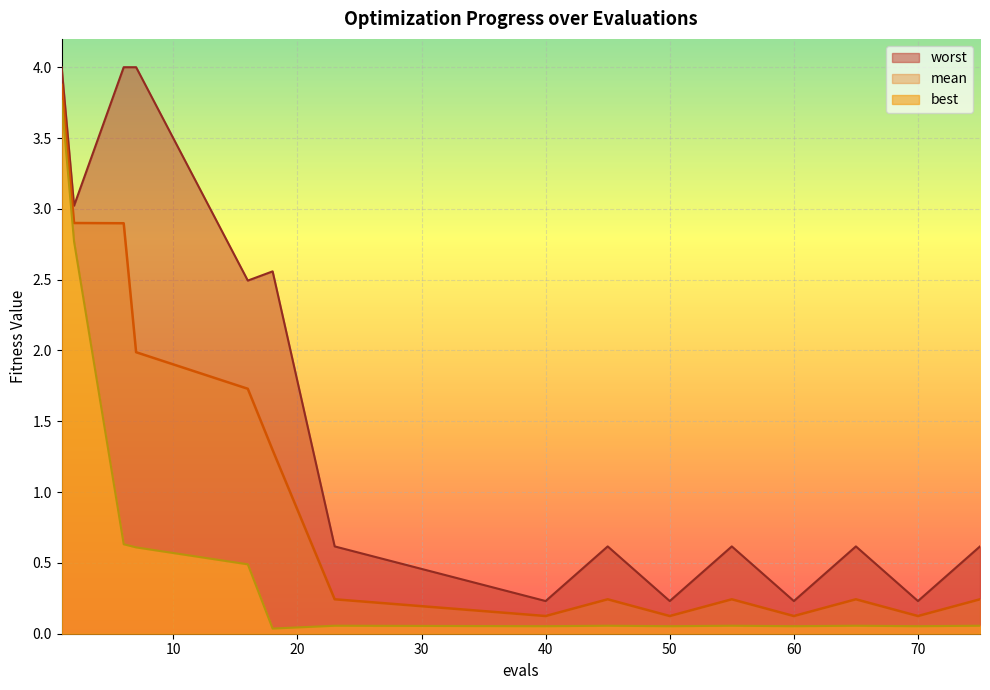

What is the difference between the highest and lowest values at 16?

2.0